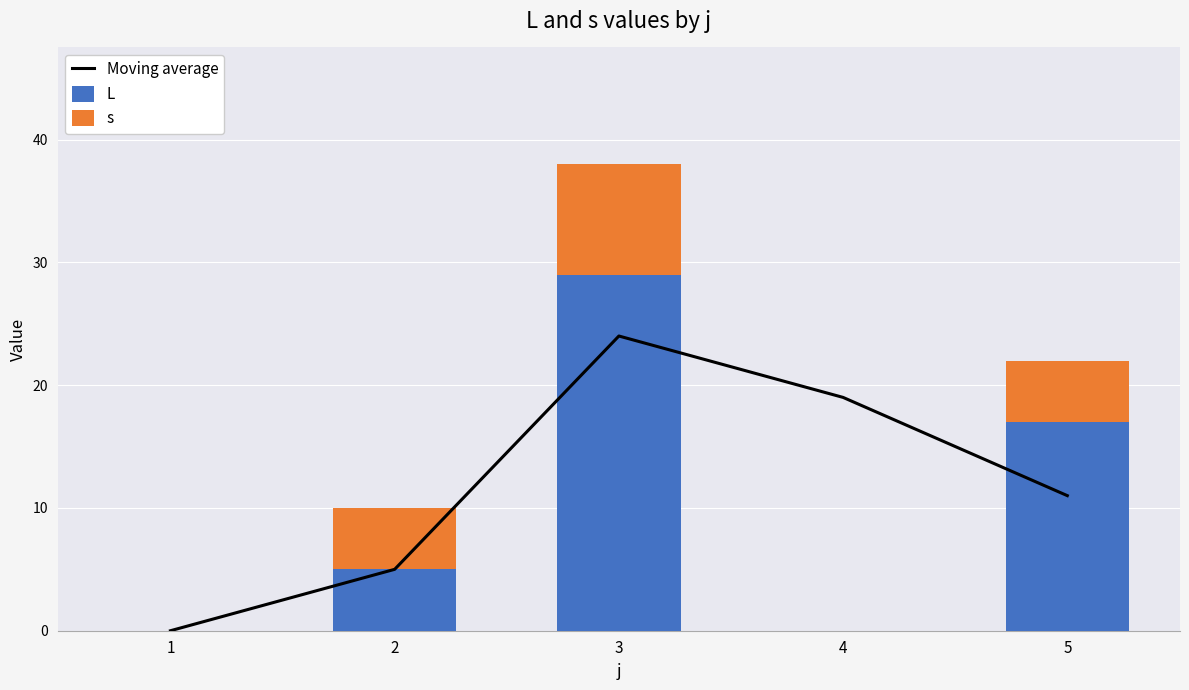

At which label is L closest to 14?

5